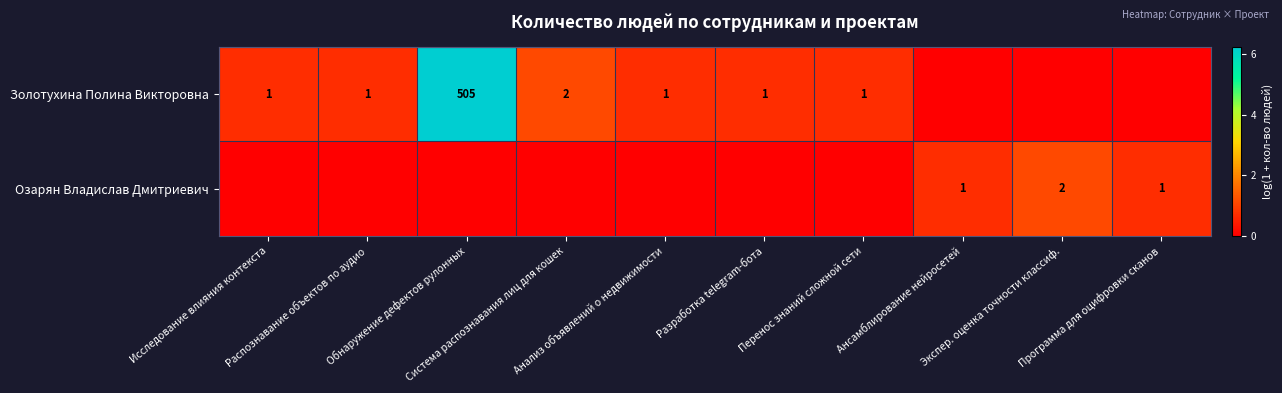

Which label corresponds to the smallest value in the chart?

Ансамблирование нейросетей